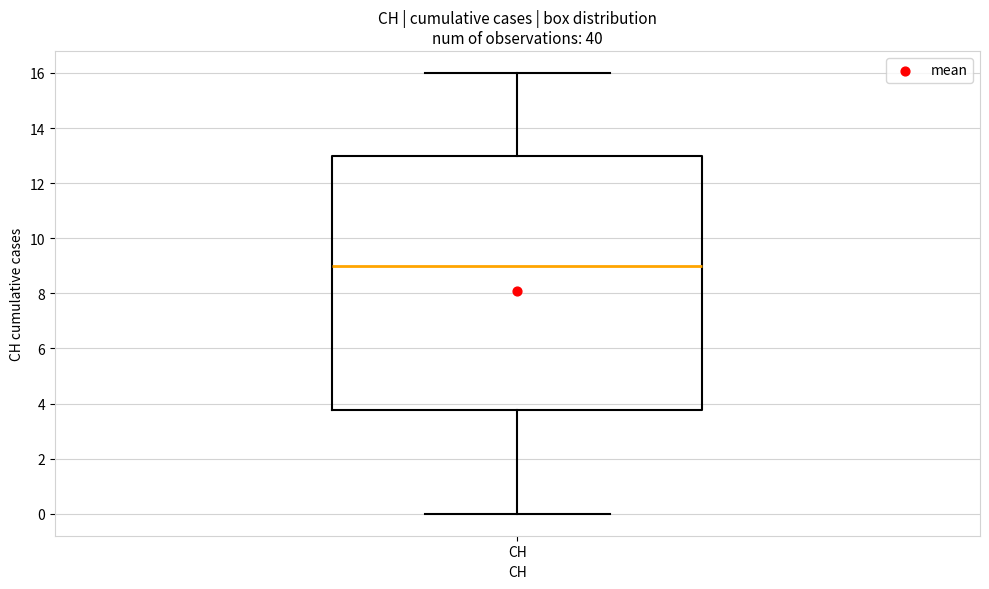

Transcribe this box plot: give where the median line is, the range the box spans, and where the two whiskers end, as read against the y-axis. The values are not printed on the chart, so give them approximately, as read against the axis.

median 9.0, box 3.8 to 13.0, whiskers 0.0 to 16.0